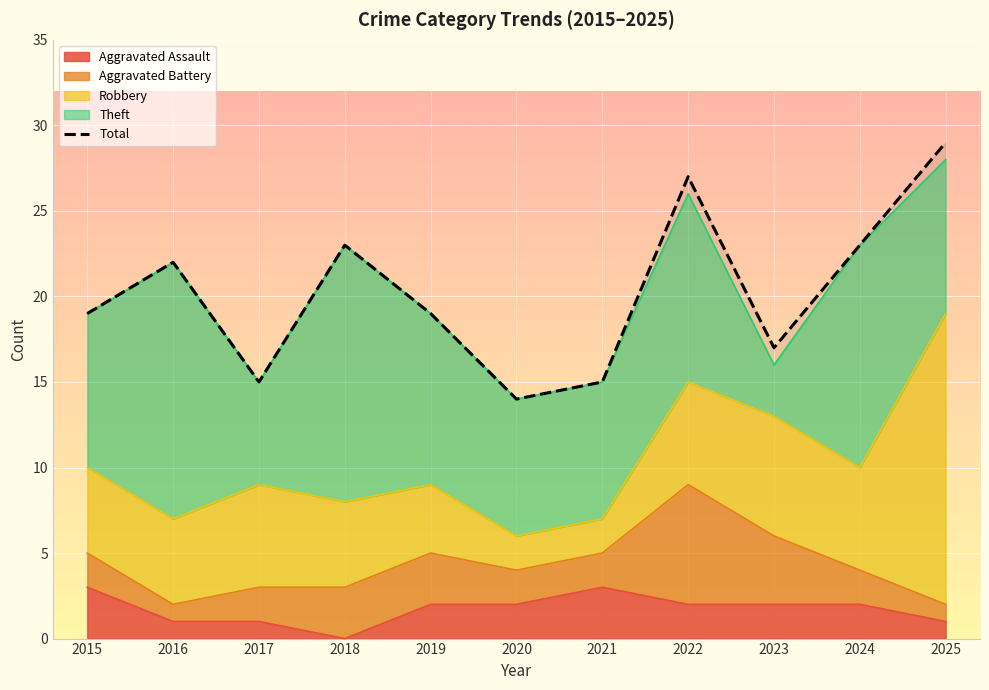

How many lines are shown in the chart?

1